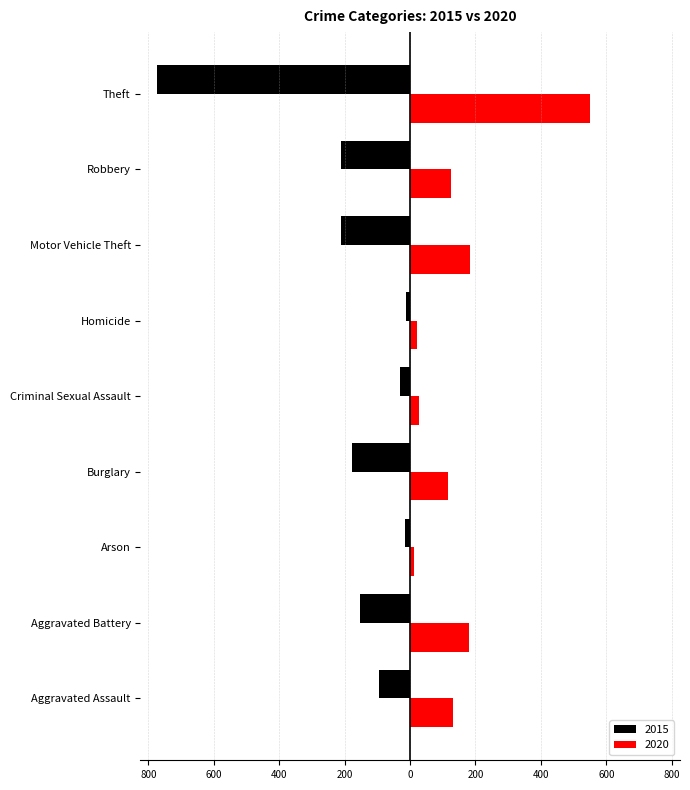

What is the sum of the 2015 values at Criminal Sexual Assault and Homicide?

-44